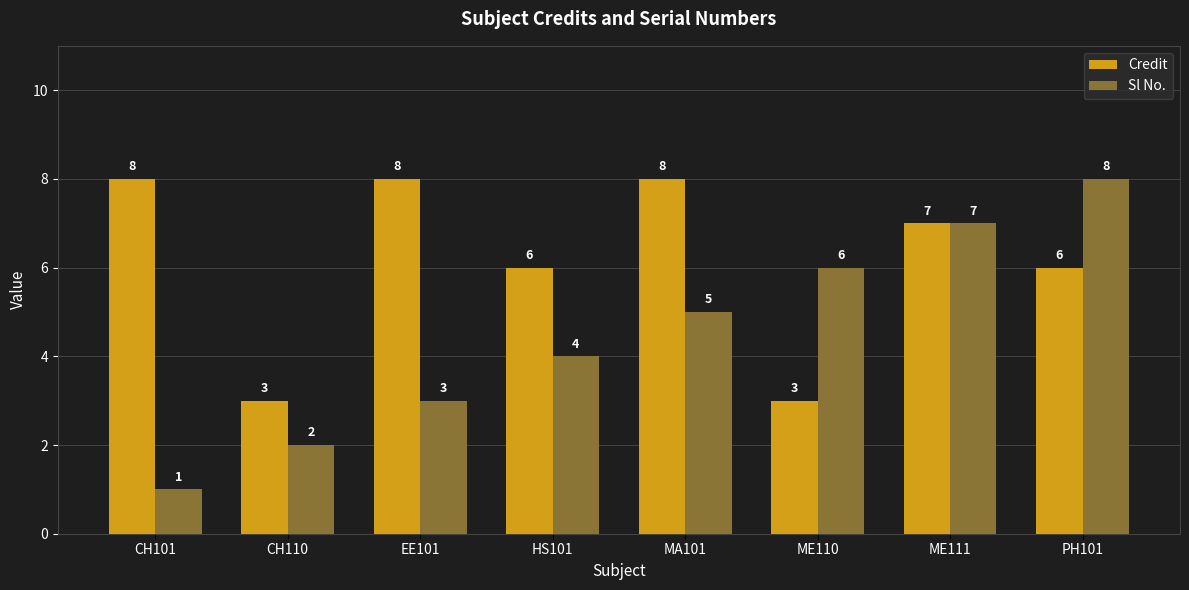

What is the approximate value of Sl No. at EE101?

3